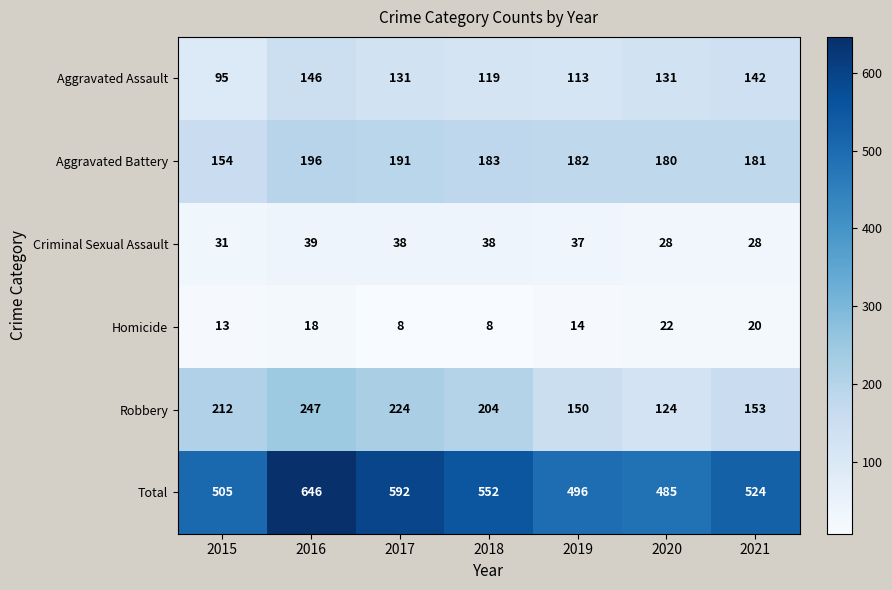

How many values in the Total series are below 524?

3